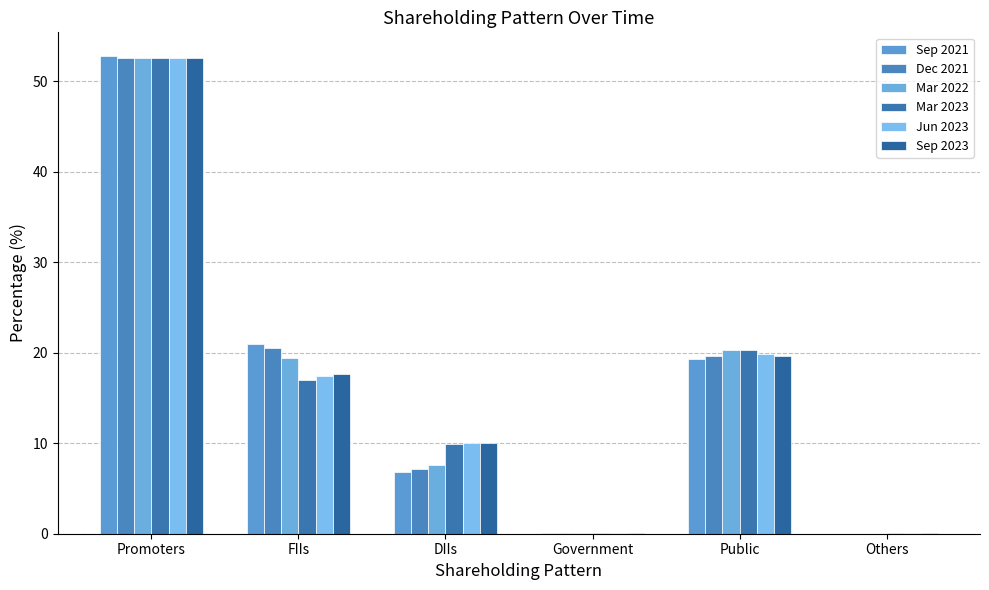

Is the value of Jun 2023 at DIIs greater than the value of Sep 2023 at FIIs?

No